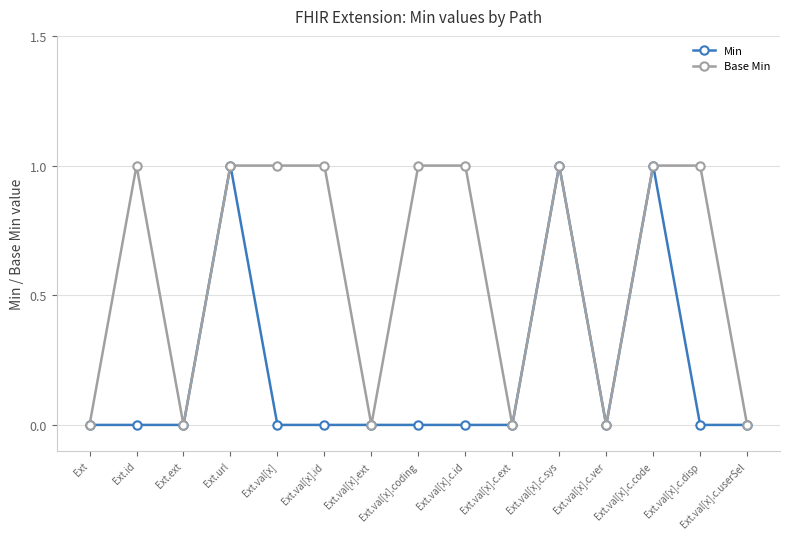

Rank the series at Ext.id from lowest to highest value.

Min, Base Min